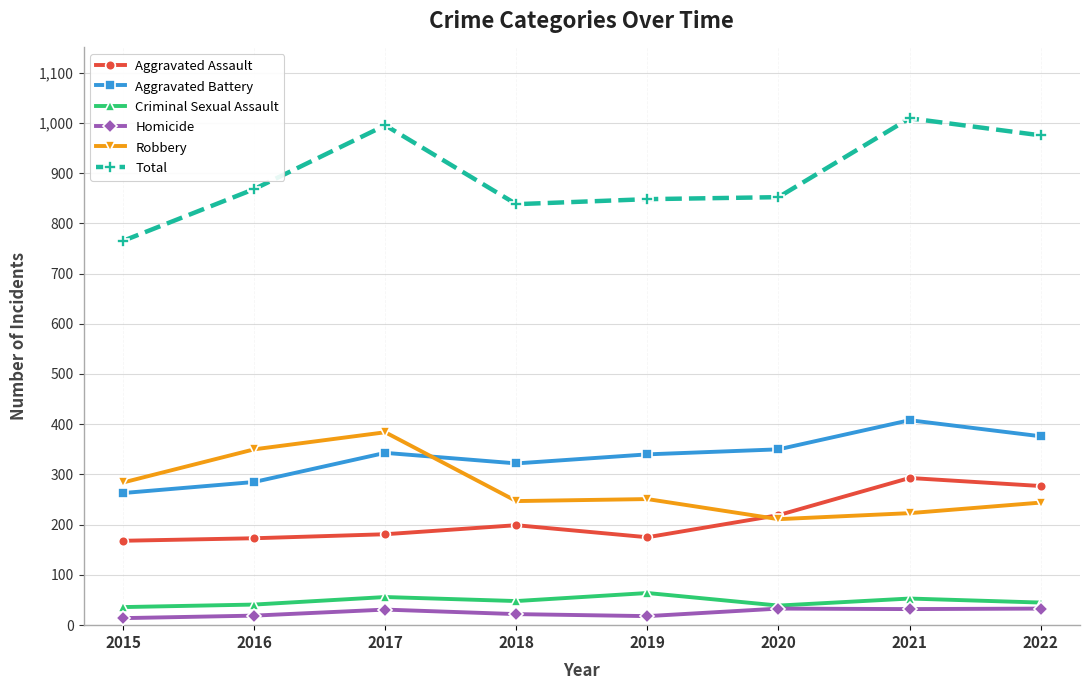

What is the value of the Homicide point at the 3rd from the left?

31